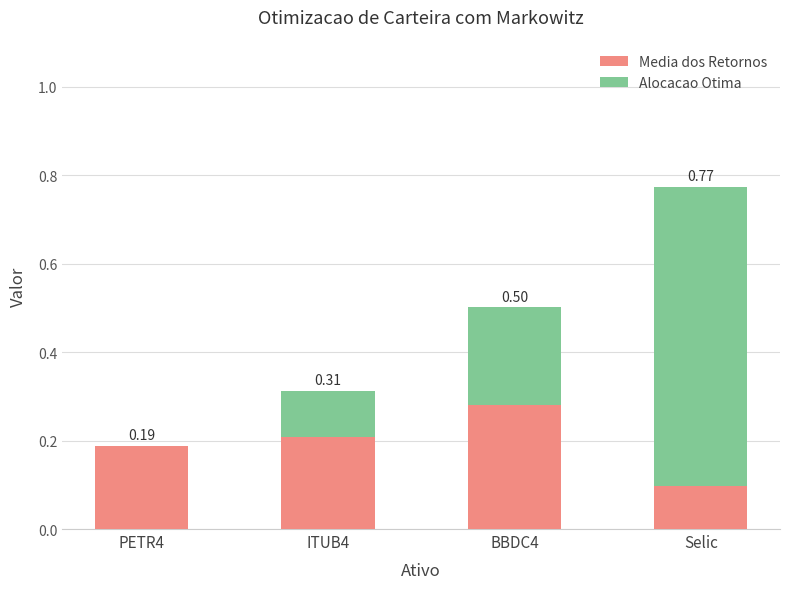

At which category is the sum across all series the highest?

Selic